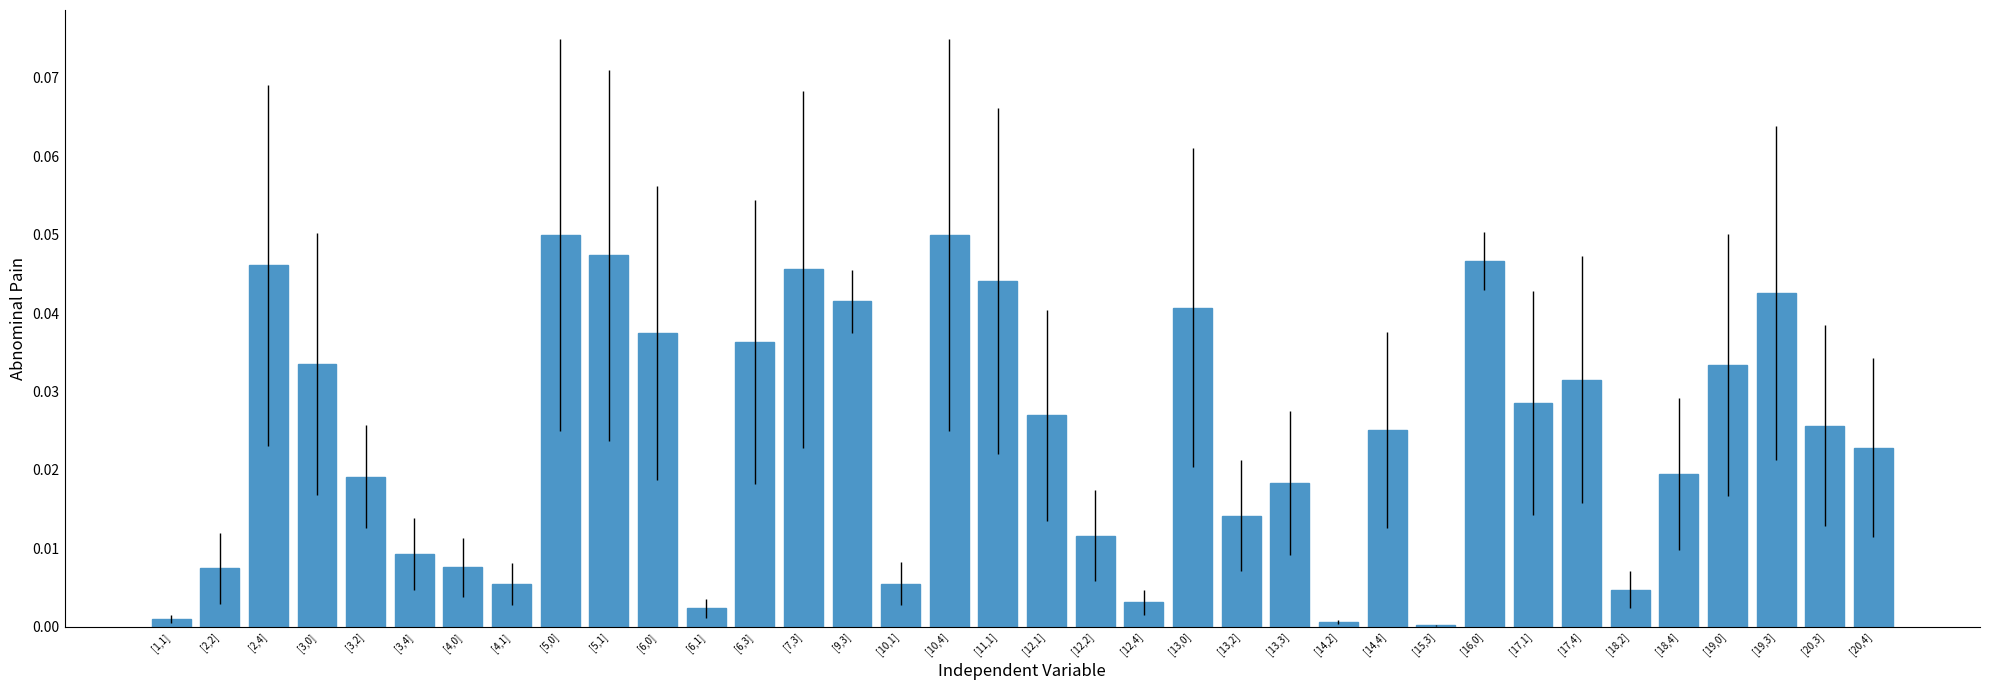

Which has a higher value, [17,4] or [11,1]?

[11,1]